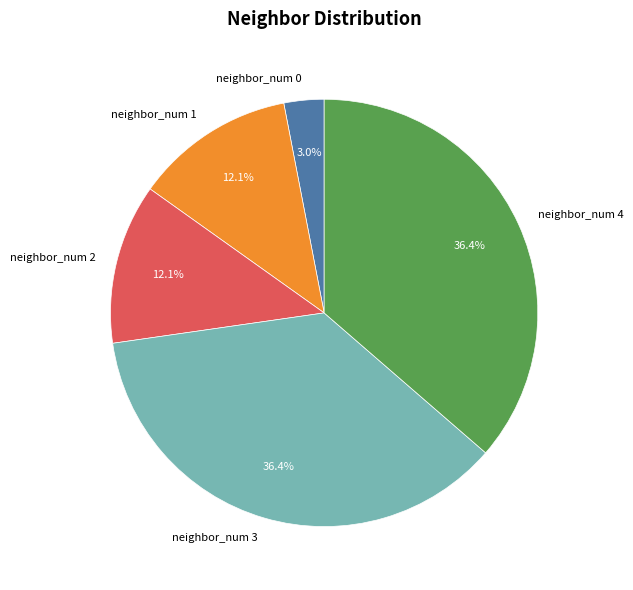

What percentage is NOT represented by neighbor_num 0?

97.0%